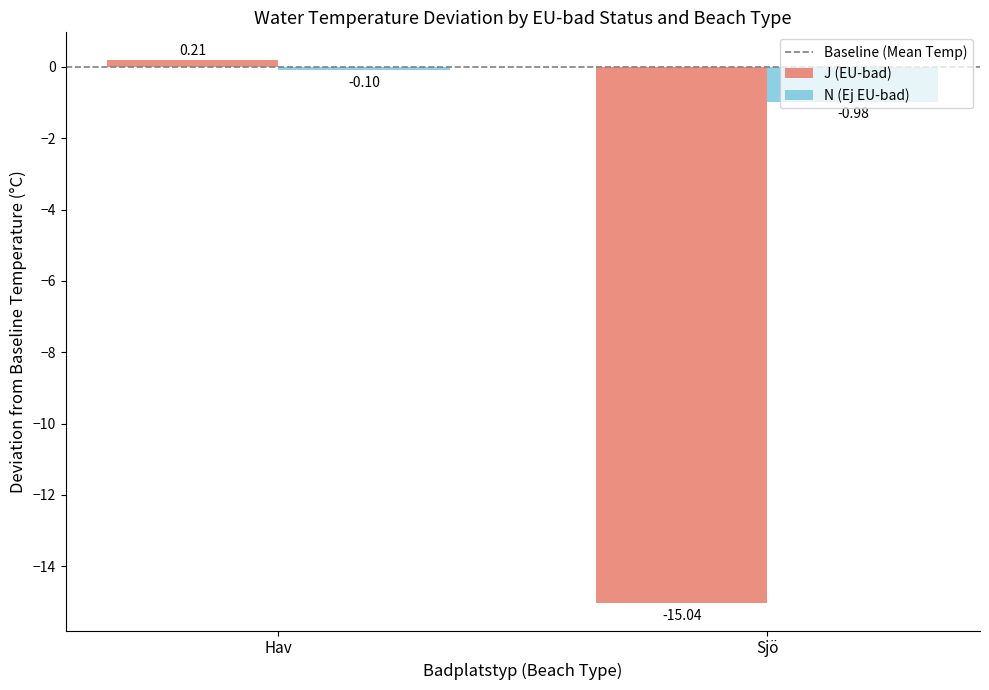

The value of J (EU-bad) at Sjö is -15.0. True or false?

True